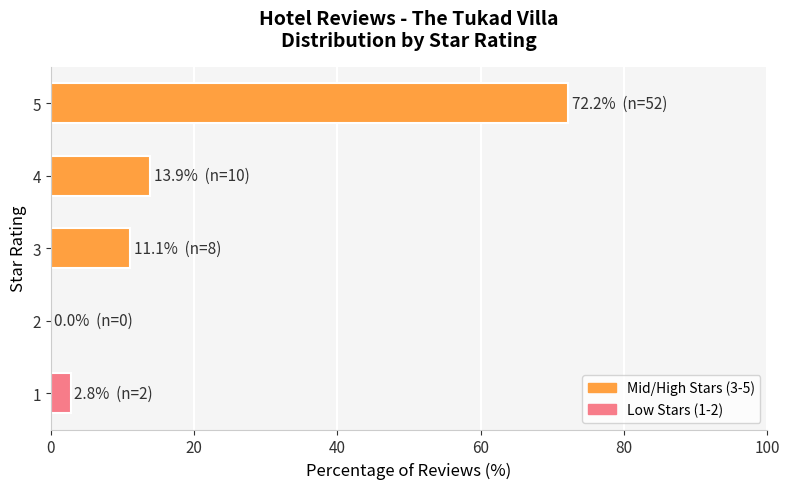

Reading top to bottom, transcribe all the data shown in this chart.

5=72.2	4=13.9	3=11.1	2=0.0	1=2.8